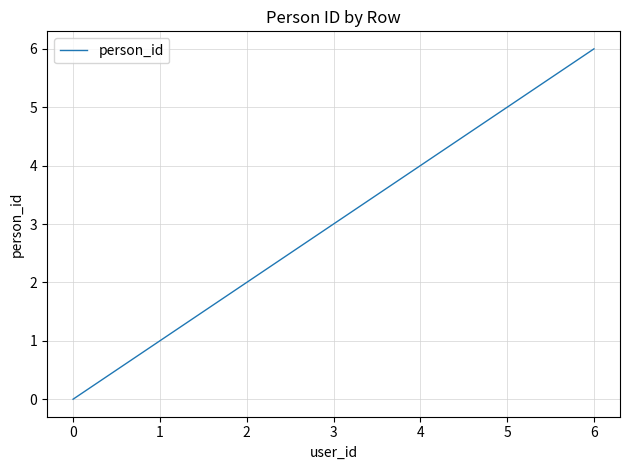

List the labels in order of value, smallest first.

0, 1, 2, 3, 4, 5, 6